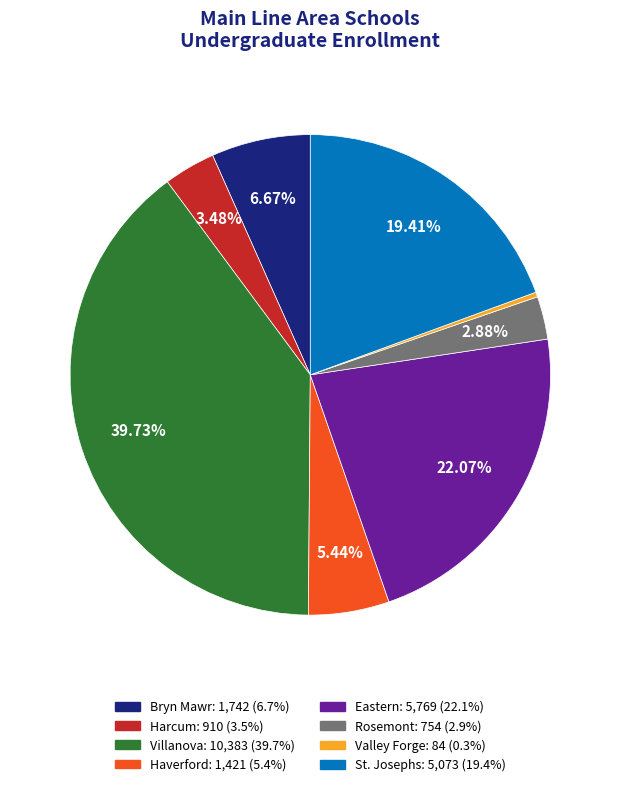

What is the ratio of the value at St. Josephs to the value at Bryn Mawr?

2.9